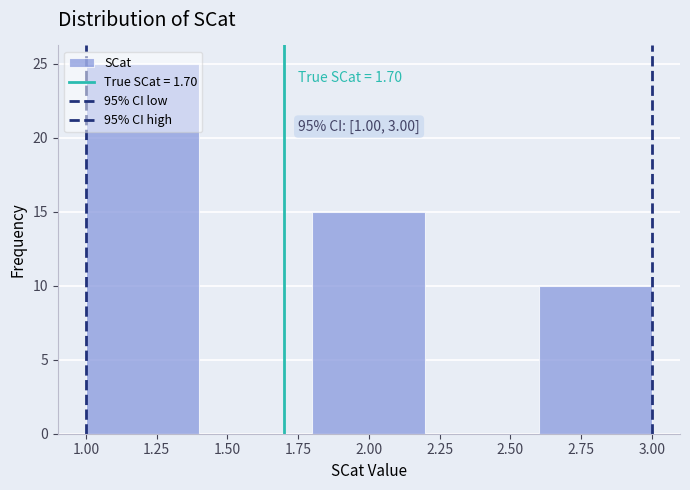

Over which range of the x-axis is the bar tallest?

1.0 to 1.4